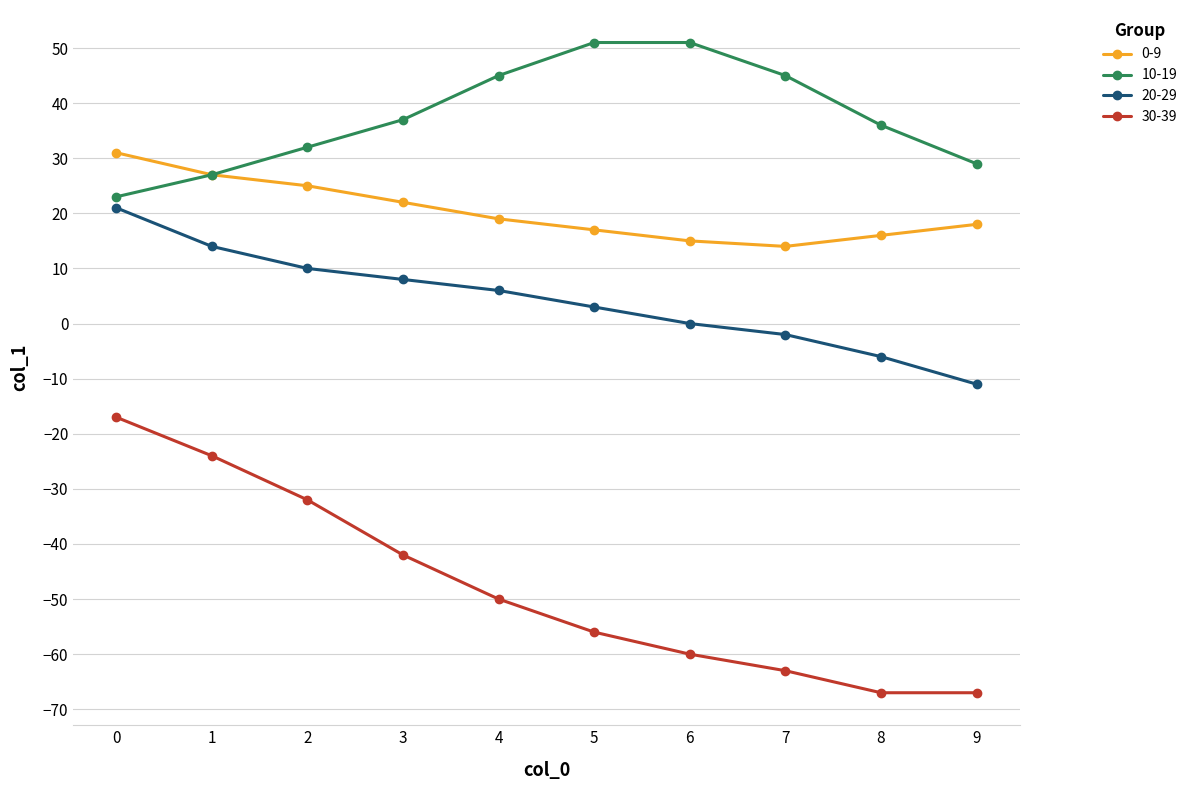

What is the value of the 30-39 point at the 9th from the left?

-67